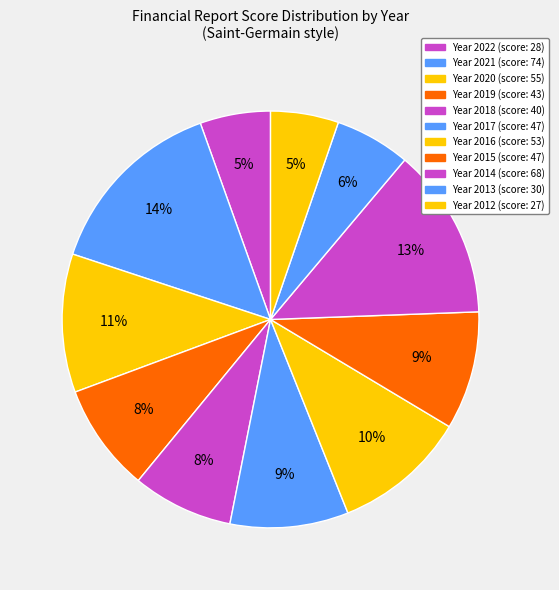

How many slices are in this pie chart?

11